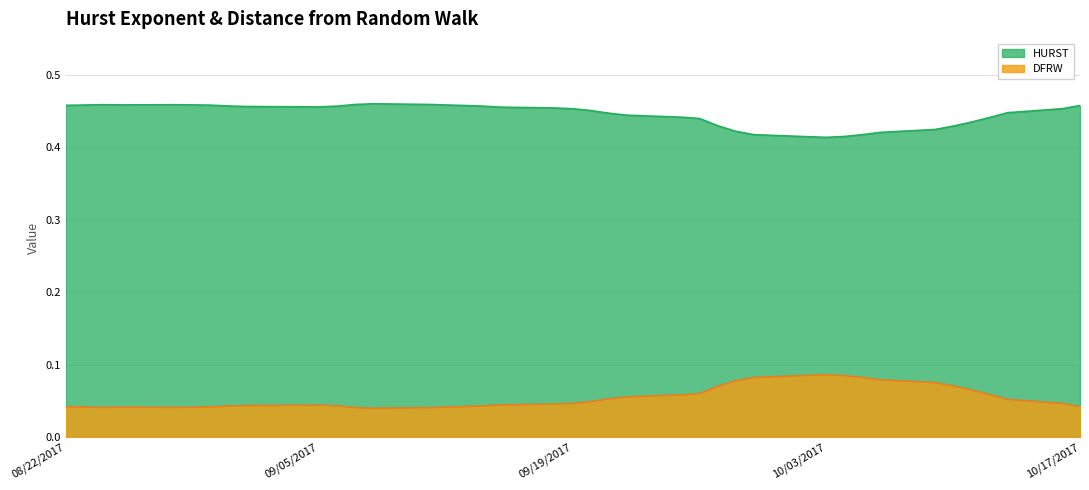

True or false: HURST and DFRW cross at least once.

False